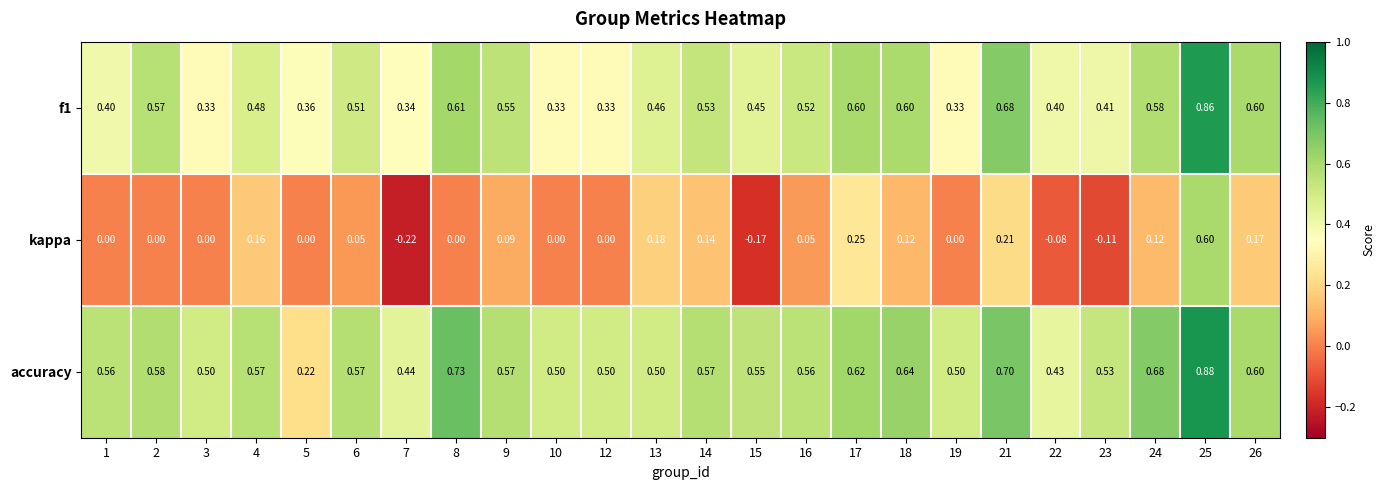

Which series has the largest range (max minus min)?

kappa